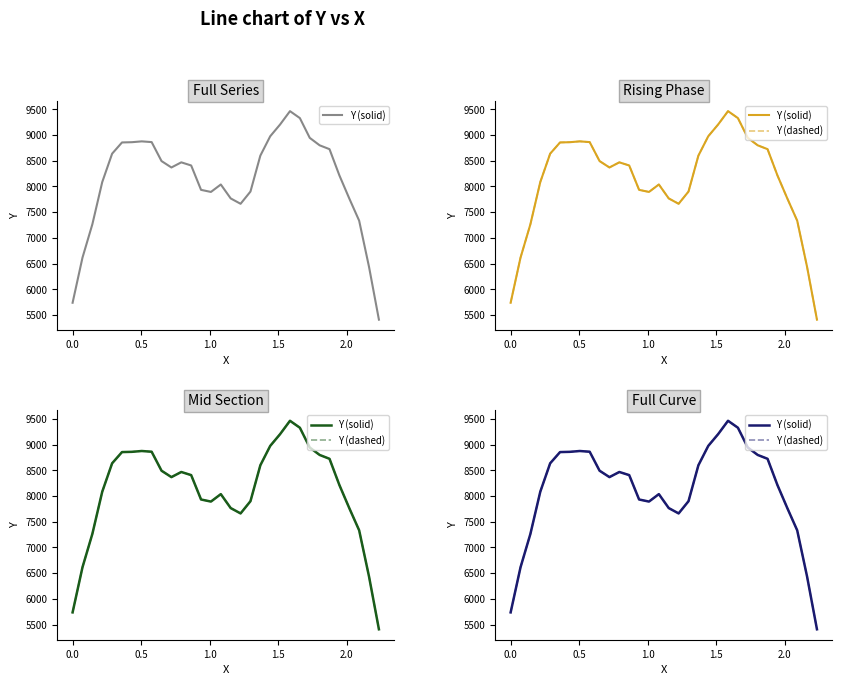

At which label does Y (dashed) first exceed 8406?

1.5